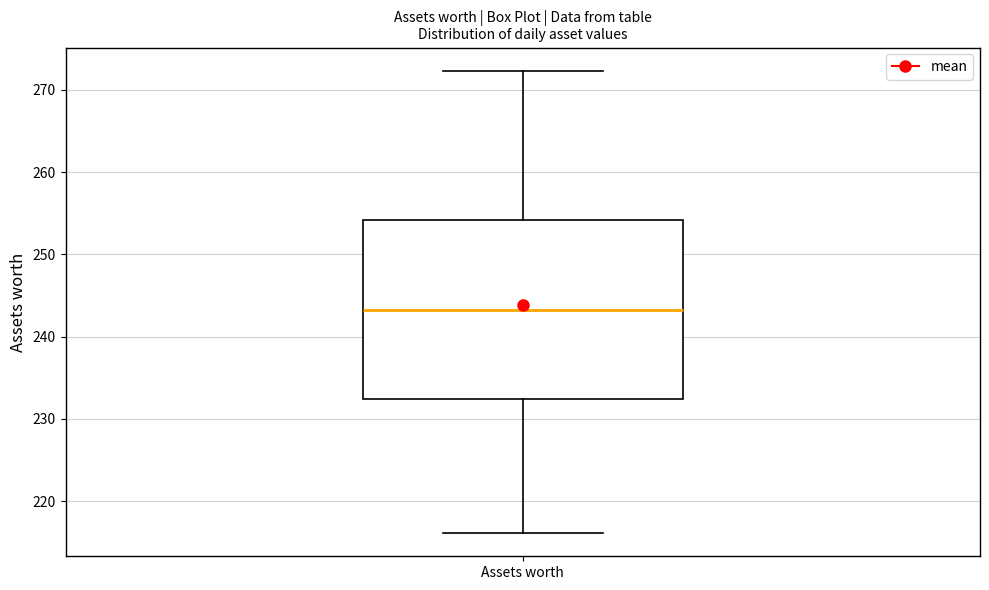

Where is the lower edge of the box for Assets worth on the y-axis? The values are not printed on the chart, so give them approximately, as read against the axis.

232